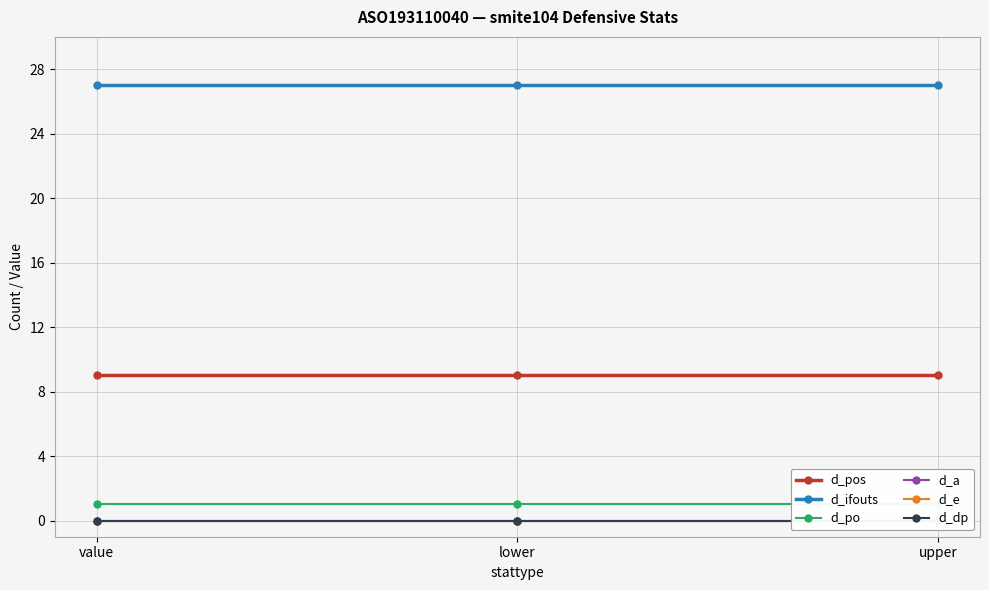

Count the number of data series in this chart.

6